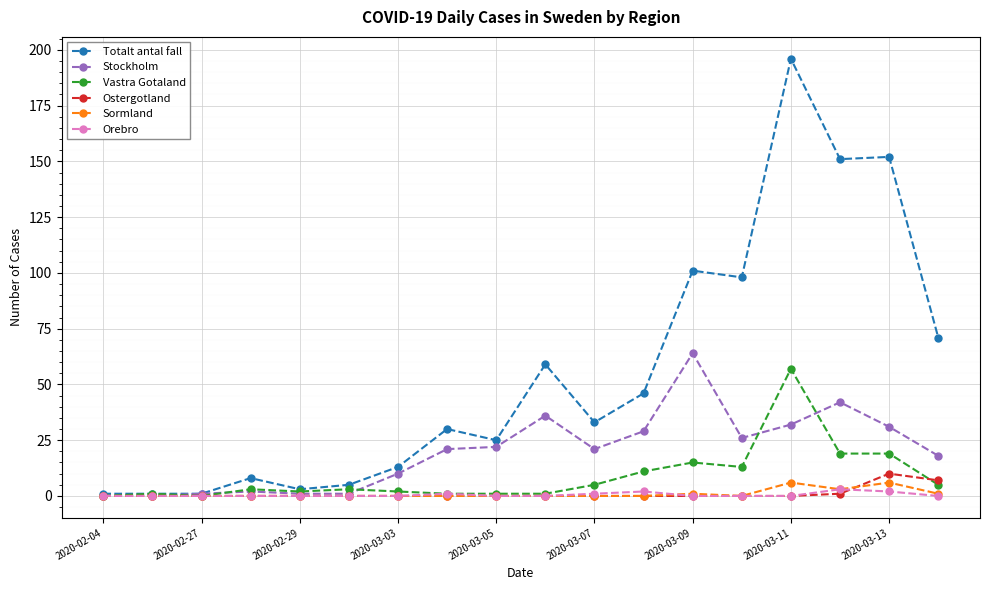

In Ostergotland, how many points are higher than both neighbors (excluding endpoints)?

1